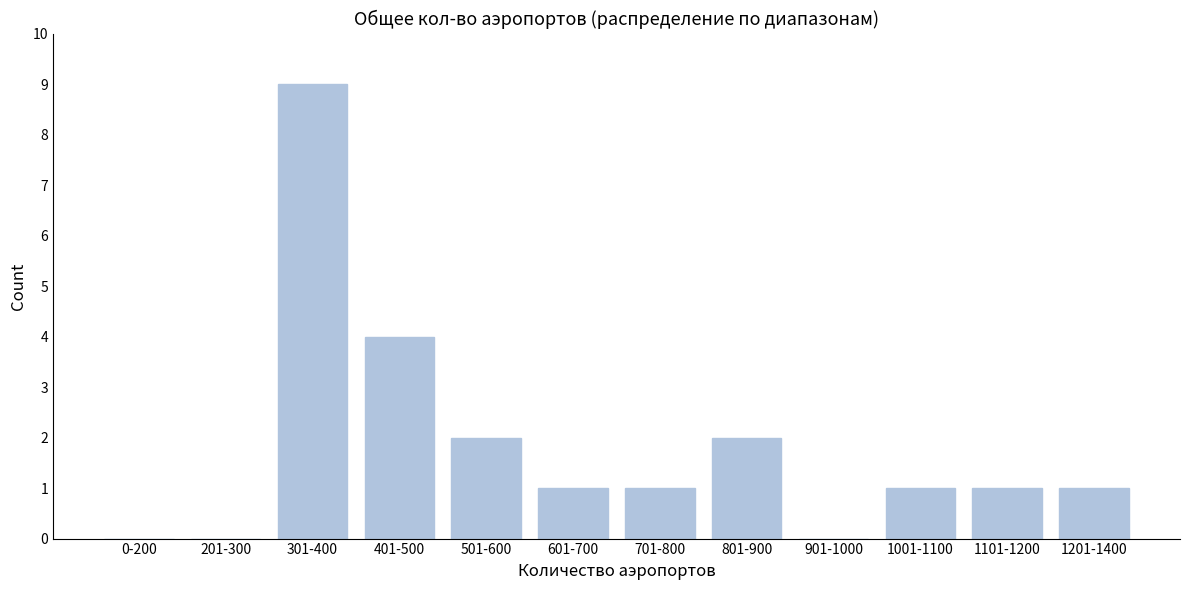

Reading right to left, extract all data points from this chart.

1201-1400=1	1101-1200=1	1001-1100=1	901-1000=0	801-900=2	701-800=1	601-700=1	501-600=2	401-500=4	301-400=9	201-300=0	0-200=0